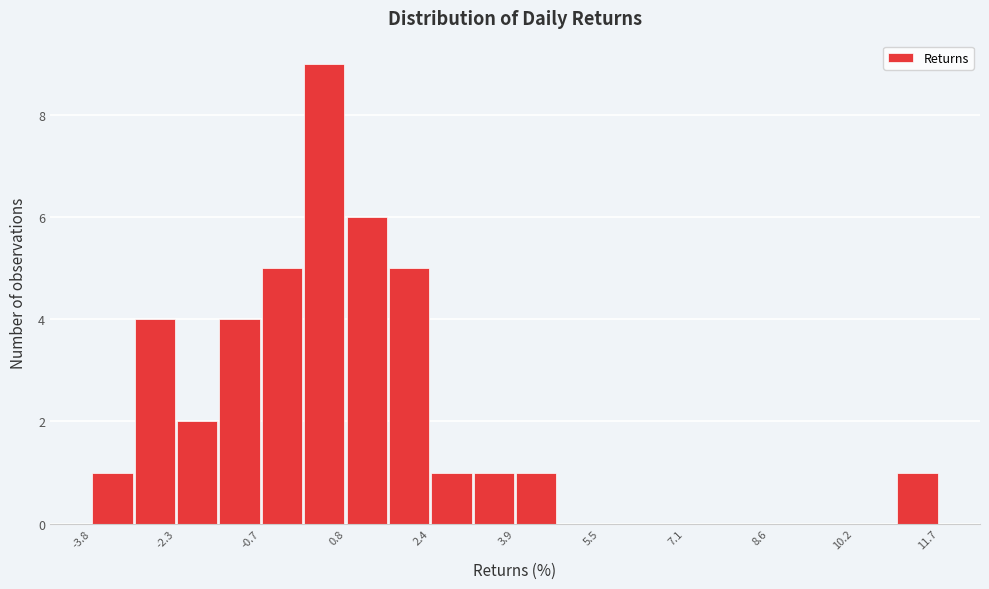

Around what value on the x-axis is the tallest bar? Give the approximate position of its centre, as read against the axis.

0.4